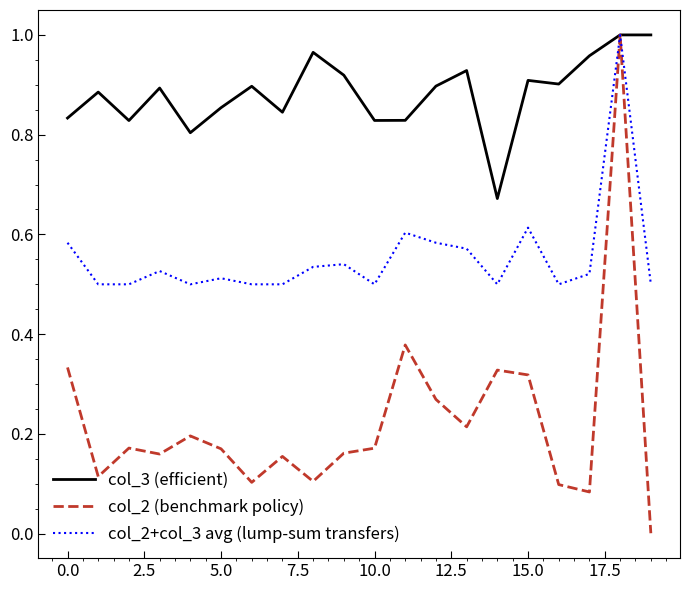

What is the sum of all col_3 (efficient) values?

17.6